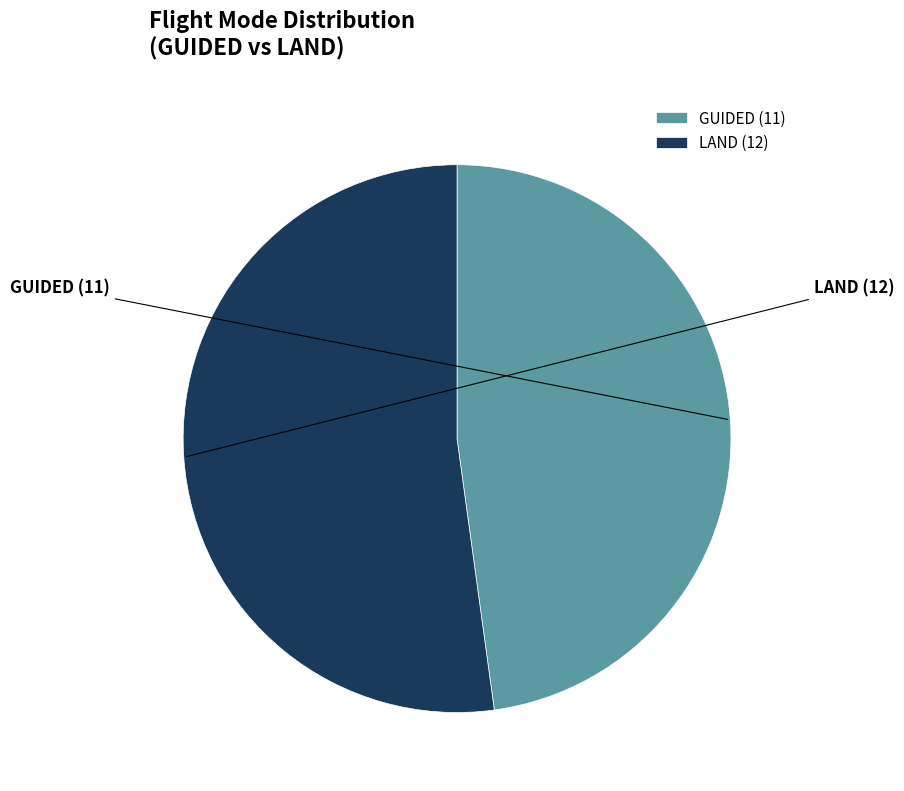

Approximately how many times larger is the value at GUIDED compared to LAND?

0.9